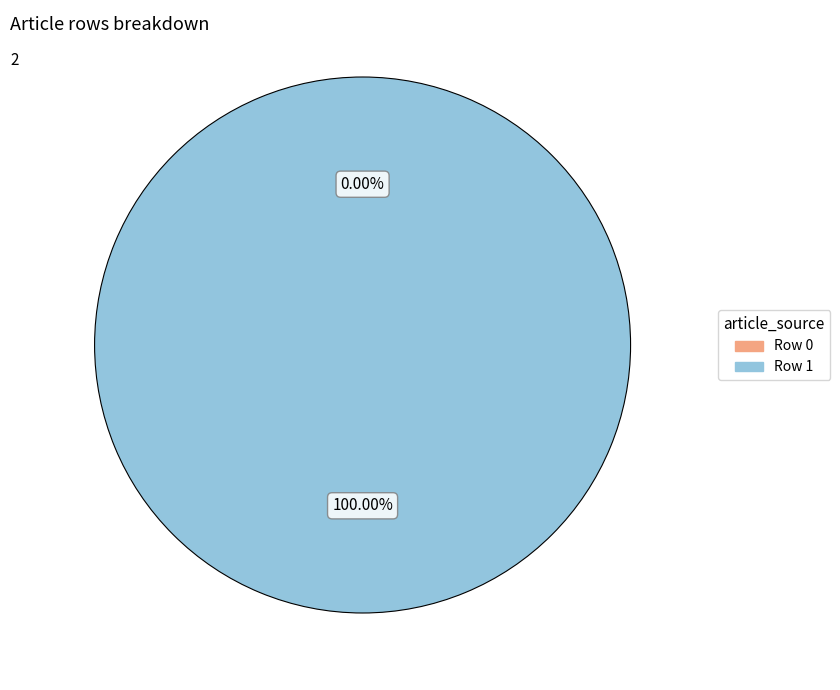

How many segments does this pie chart have?

2